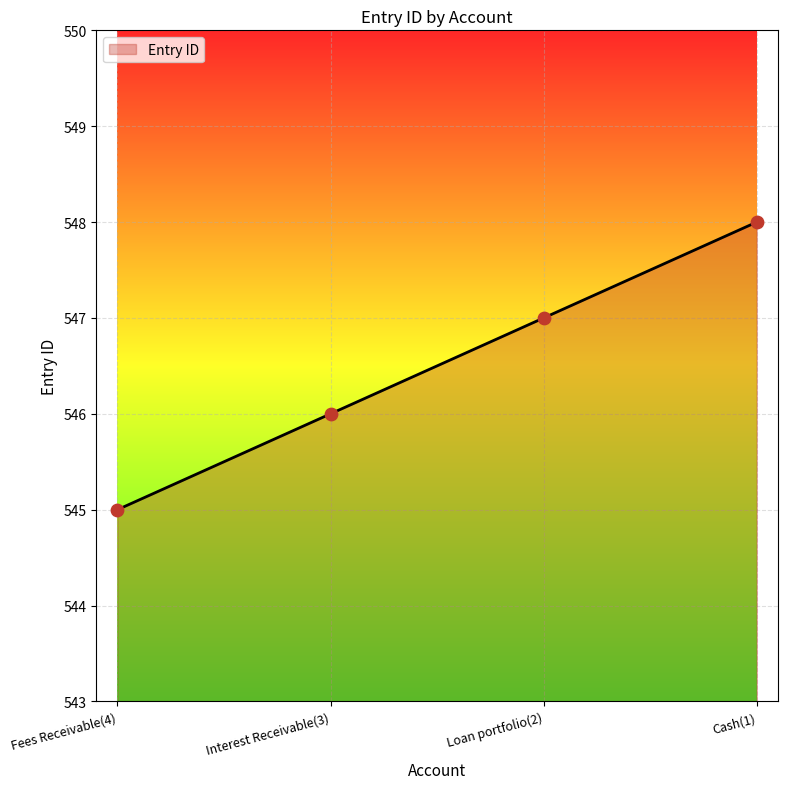

What is the change in value from Fees Receivable(4) to Cash(1)?

+3